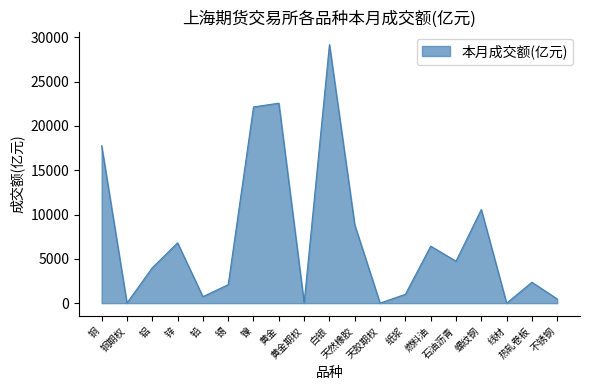

What is the smallest value displayed?

0.1